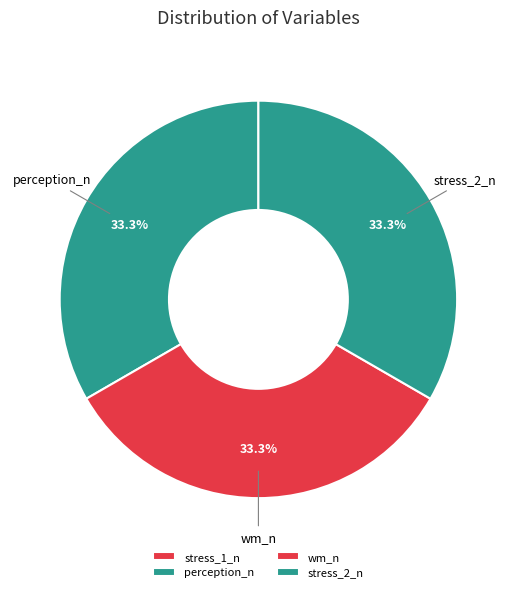

To the nearest percent, what is the difference between the stress_2_n and stress_1_n slice percentages?

50%